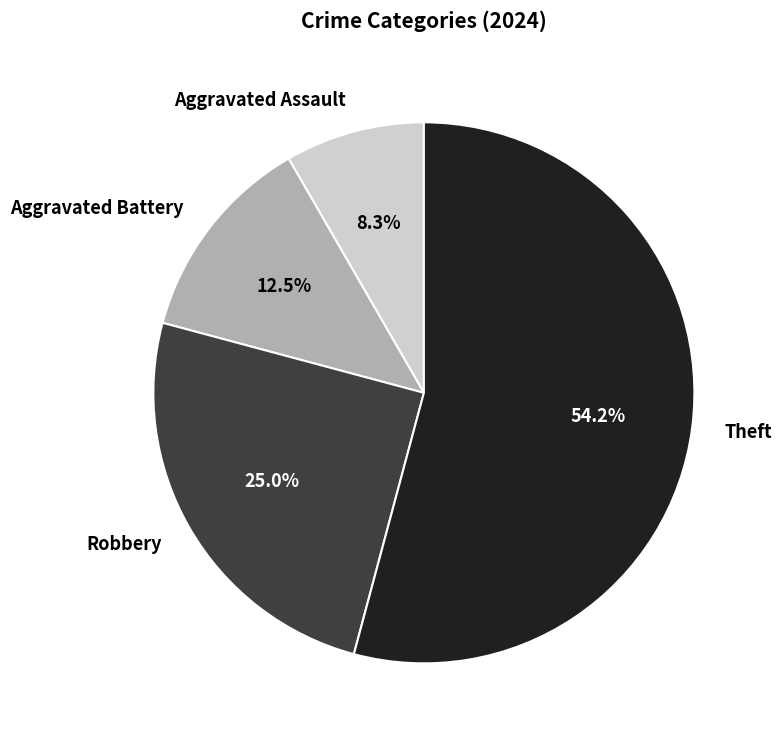

What is the ratio of the value at Aggravated Battery to the value at Robbery?

0.5